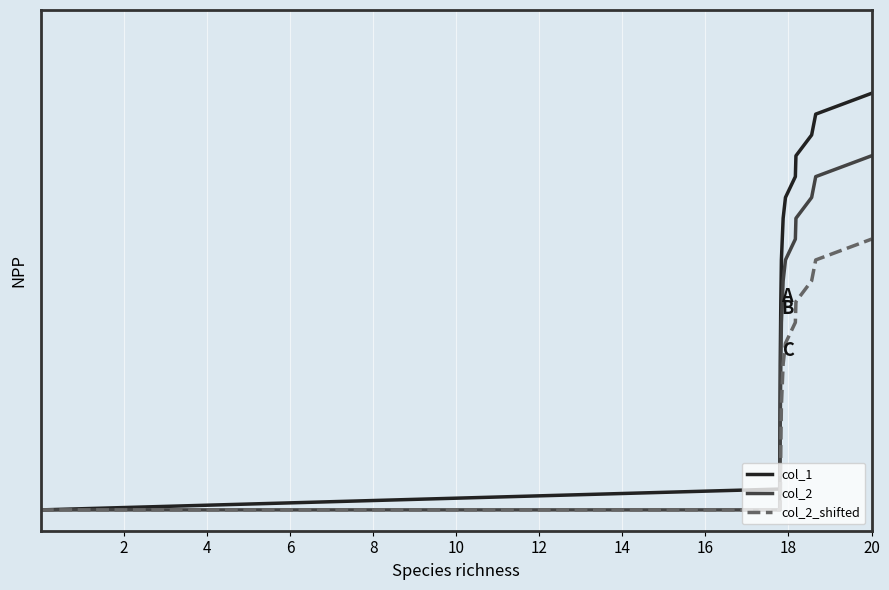

What are all the series names shown in the legend?

col_1, col_2, col_2_shifted